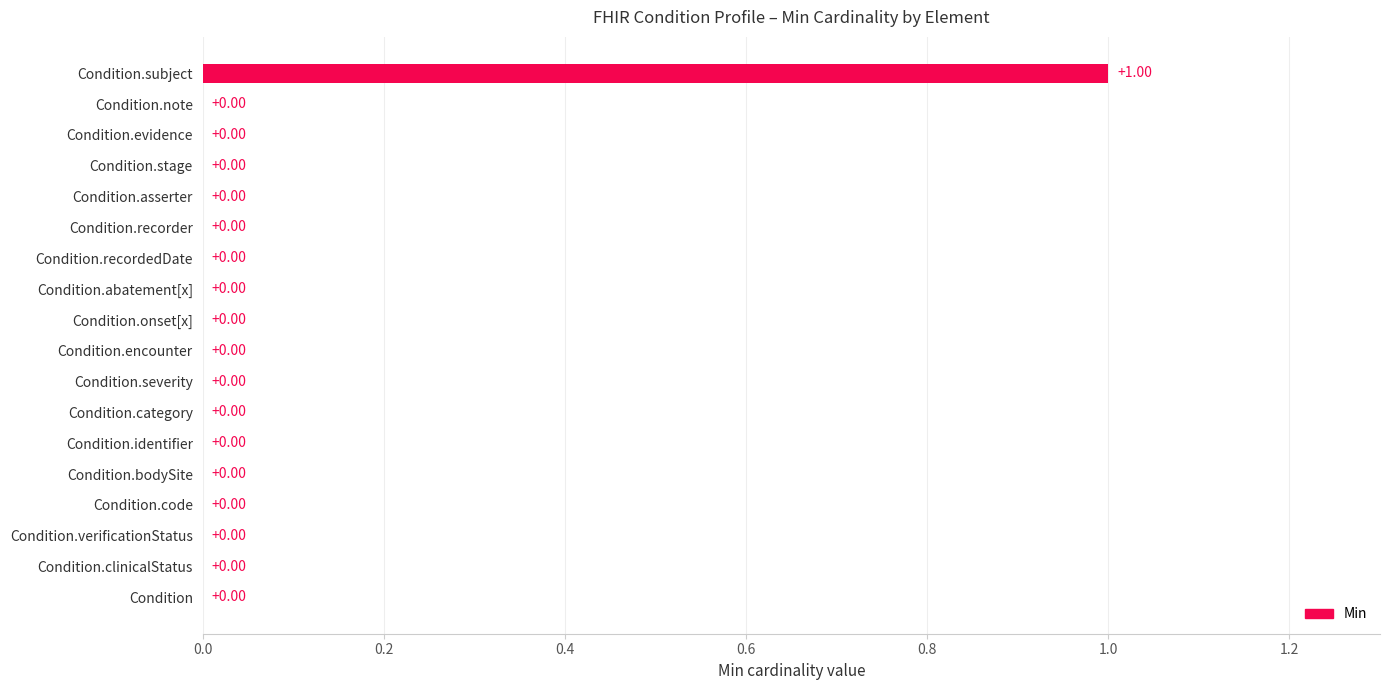

Which category has the highest value across all series?

Condition.subject